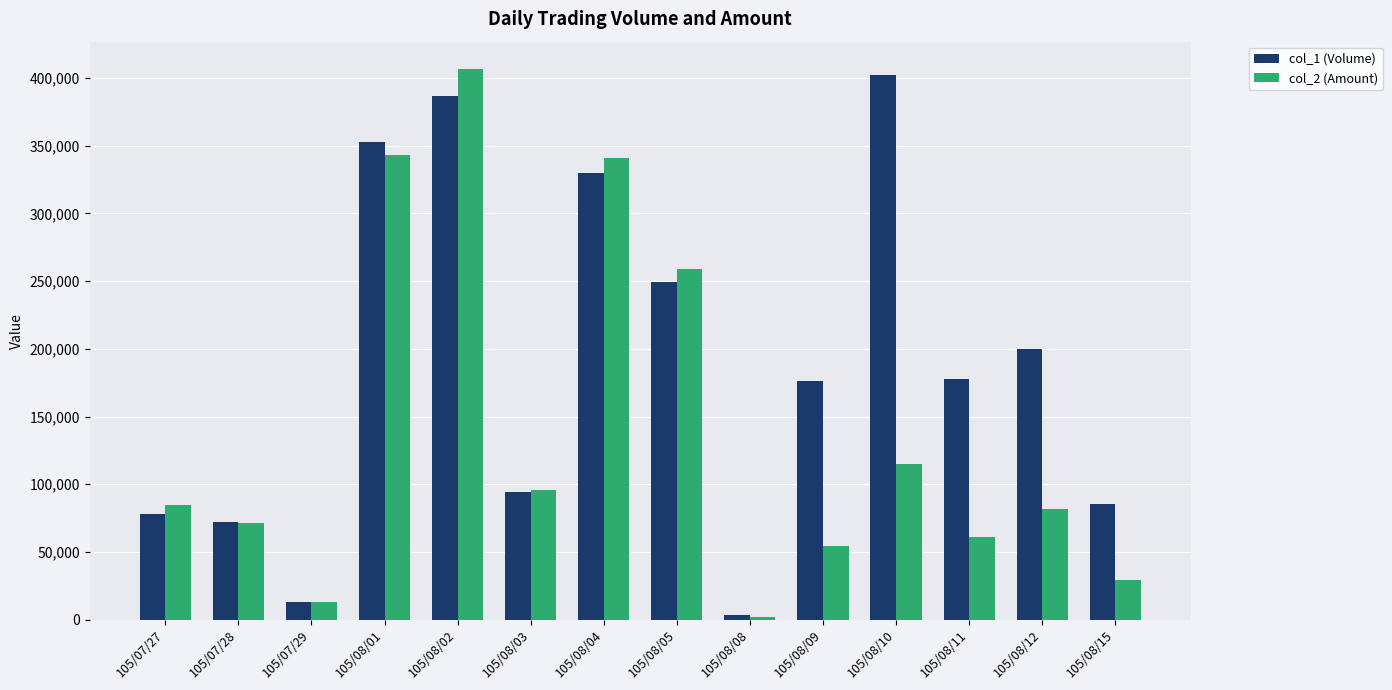

What is the difference between the second highest and second lowest values in the col_1 (Volume) series?

374000